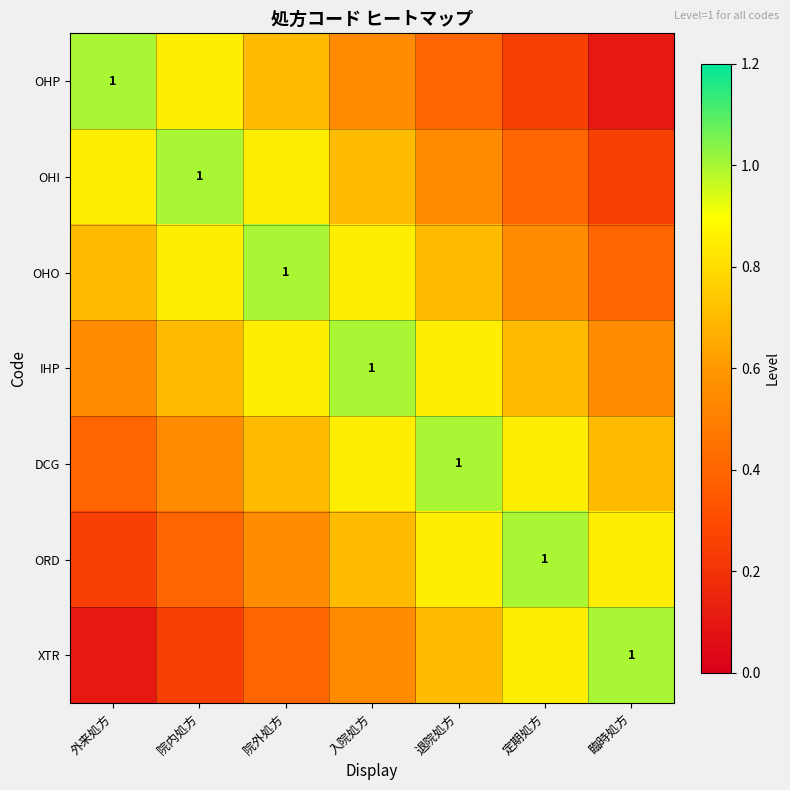

Which series has the widest spread of values?

OHP